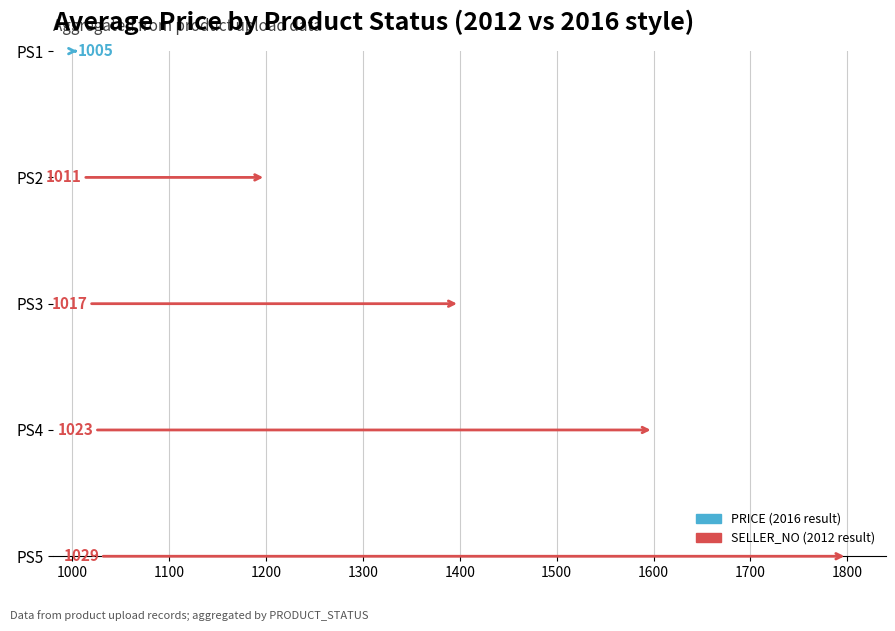

How many bars are there in each group?

2